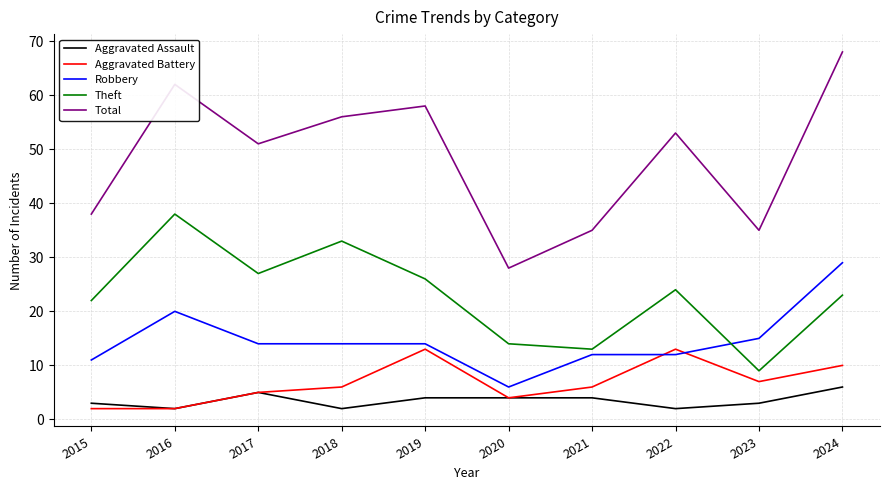

What is the approximate value of Total at 2020, to the nearest 10?

30